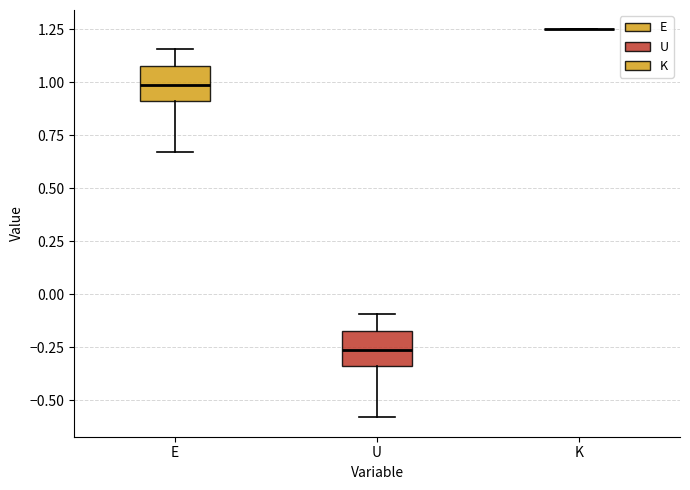

Where is the upper edge of the box for E on the y-axis? The values are not printed on the chart, so give them approximately, as read against the axis.

1.10